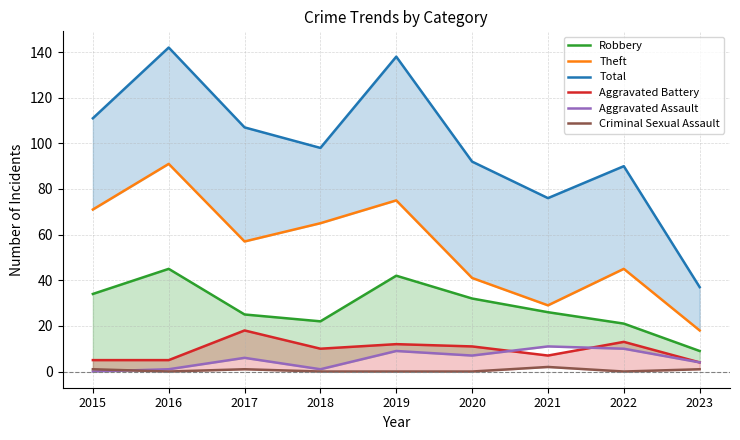

Between 2019 and 2018, which is larger?

2019